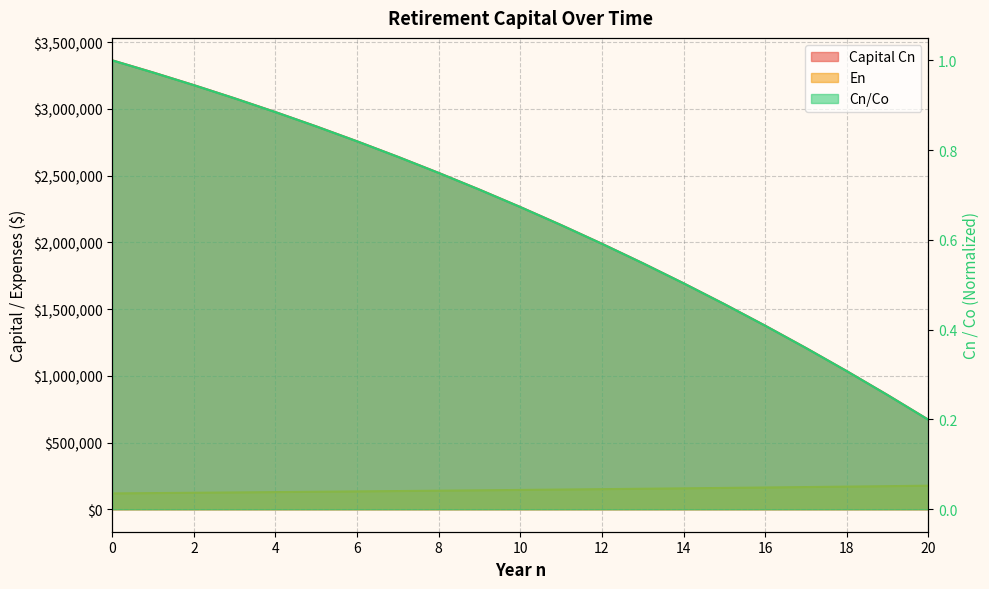

True or false: Capital Cn and En intersect in this chart.

False